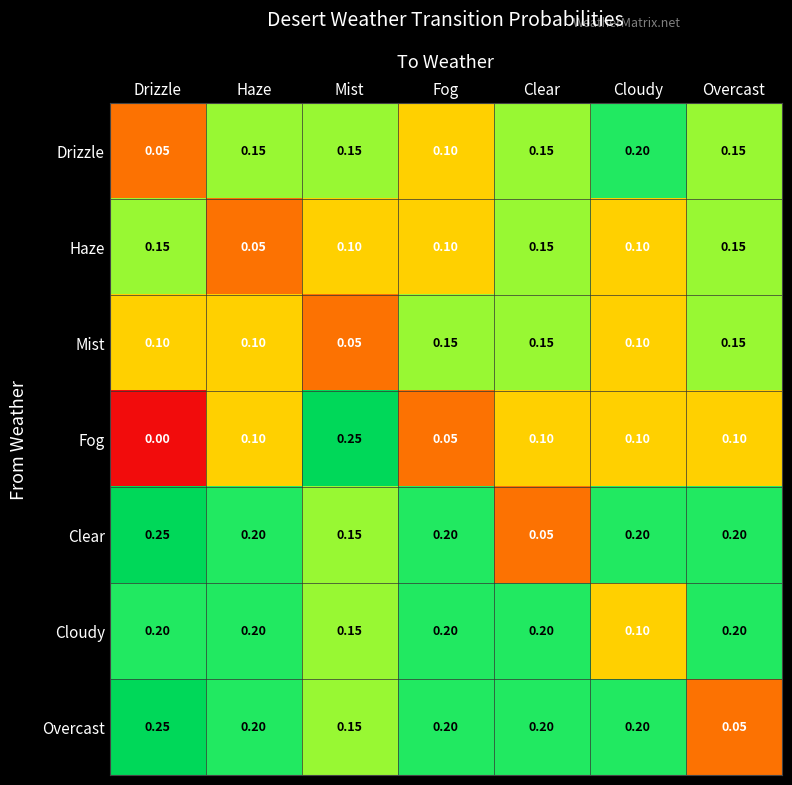

Which series has the widest spread of values?

Fog